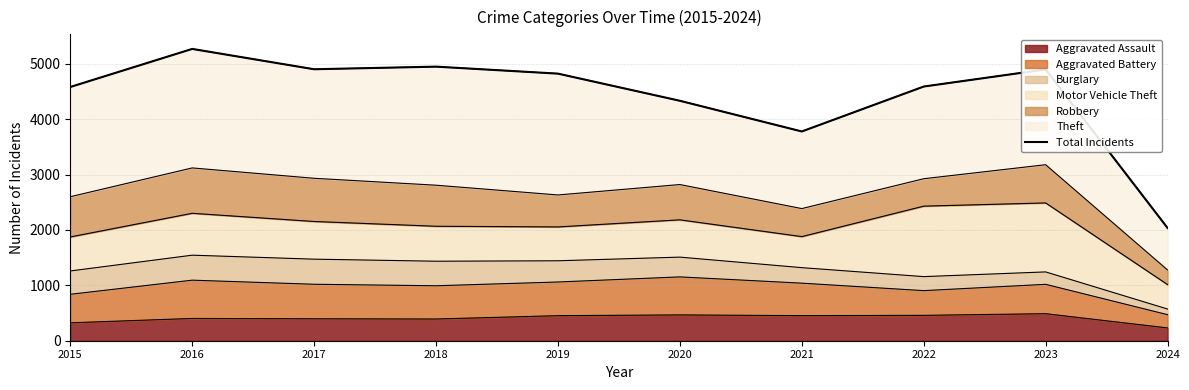

The value at 2015 is 8102. True or false?

False